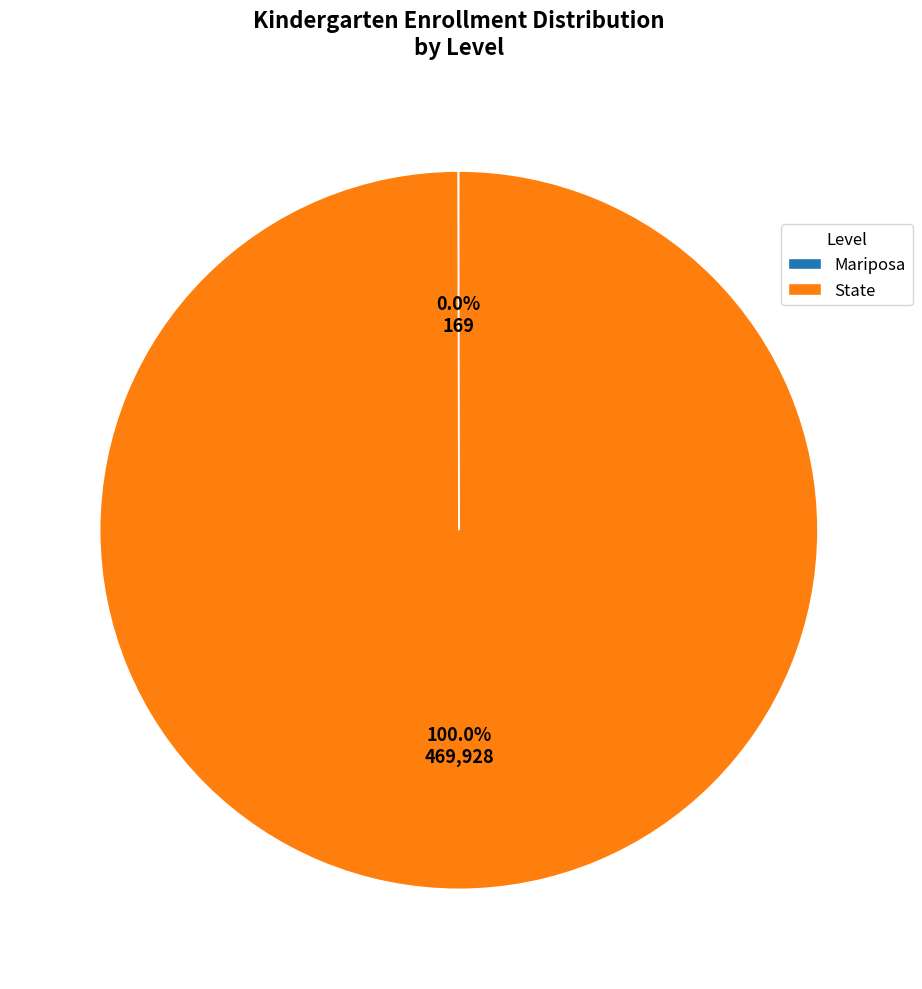

True or false: State accounts for 100% of the total.

True